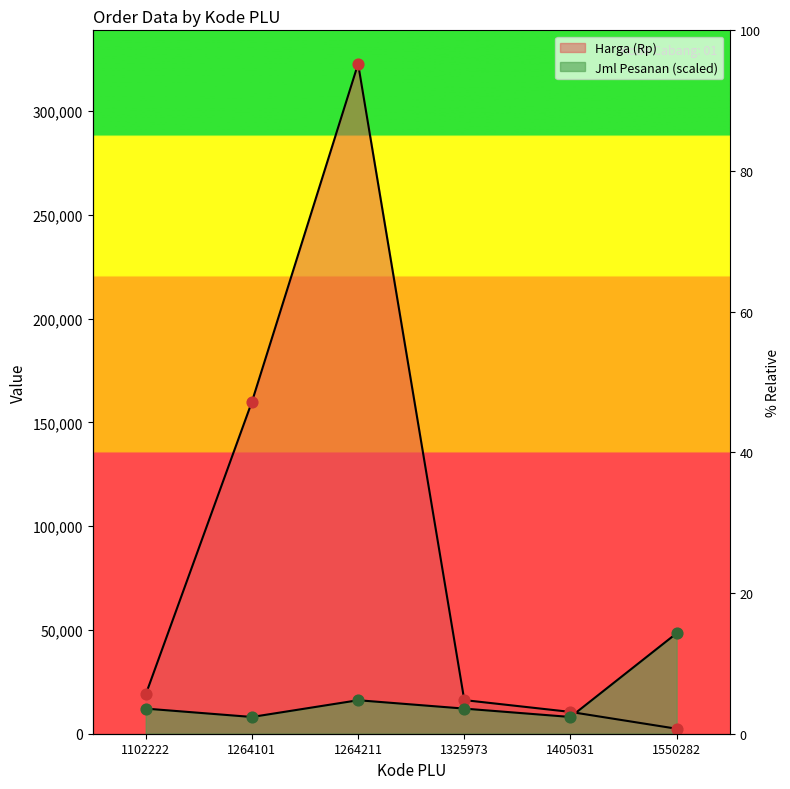

Which series contains the lowest Y value?

Harga (Rp)